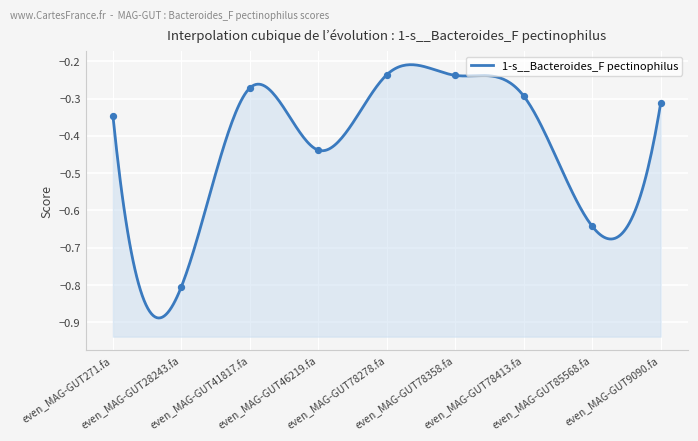

What is the change in value from even_MAG-GUT271.fa to even_MAG-GUT85568.fa?

-0.3